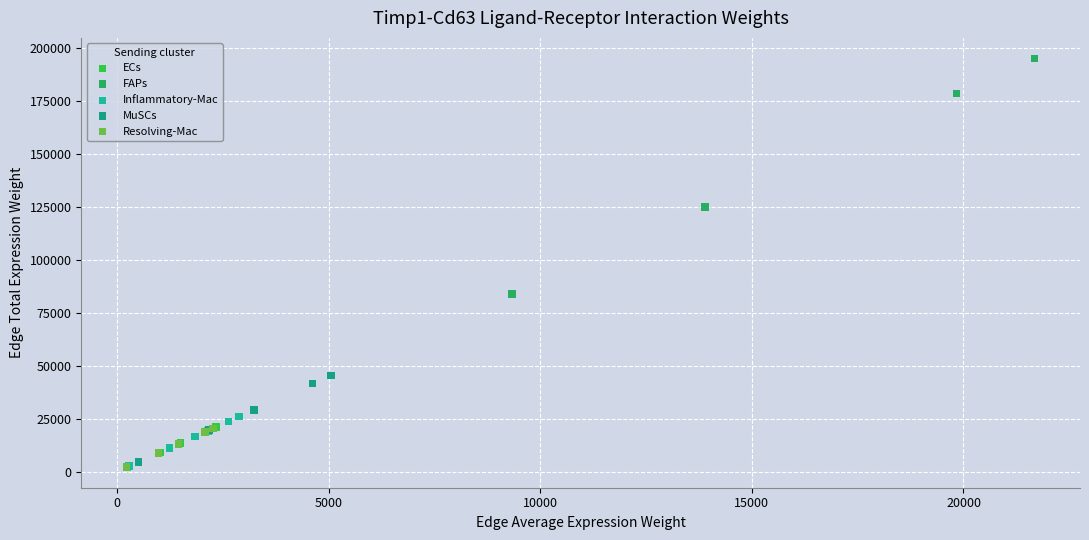

Which series contains the highest Y value?

FAPs